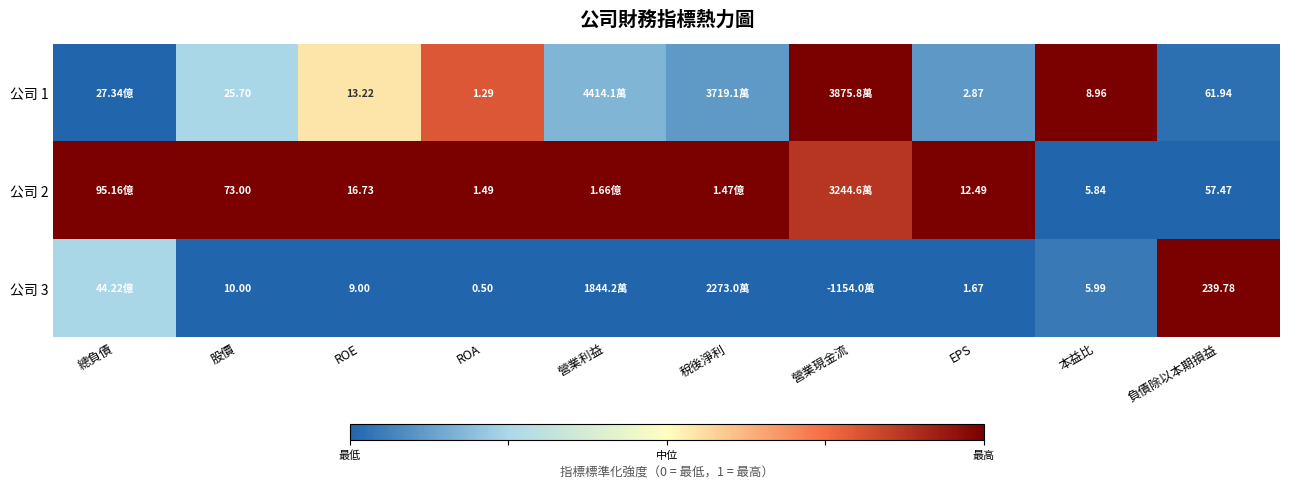

Is the value of 公司 2 at 負債除以本期損益 greater than the value of 公司 1 at 總負債?

No